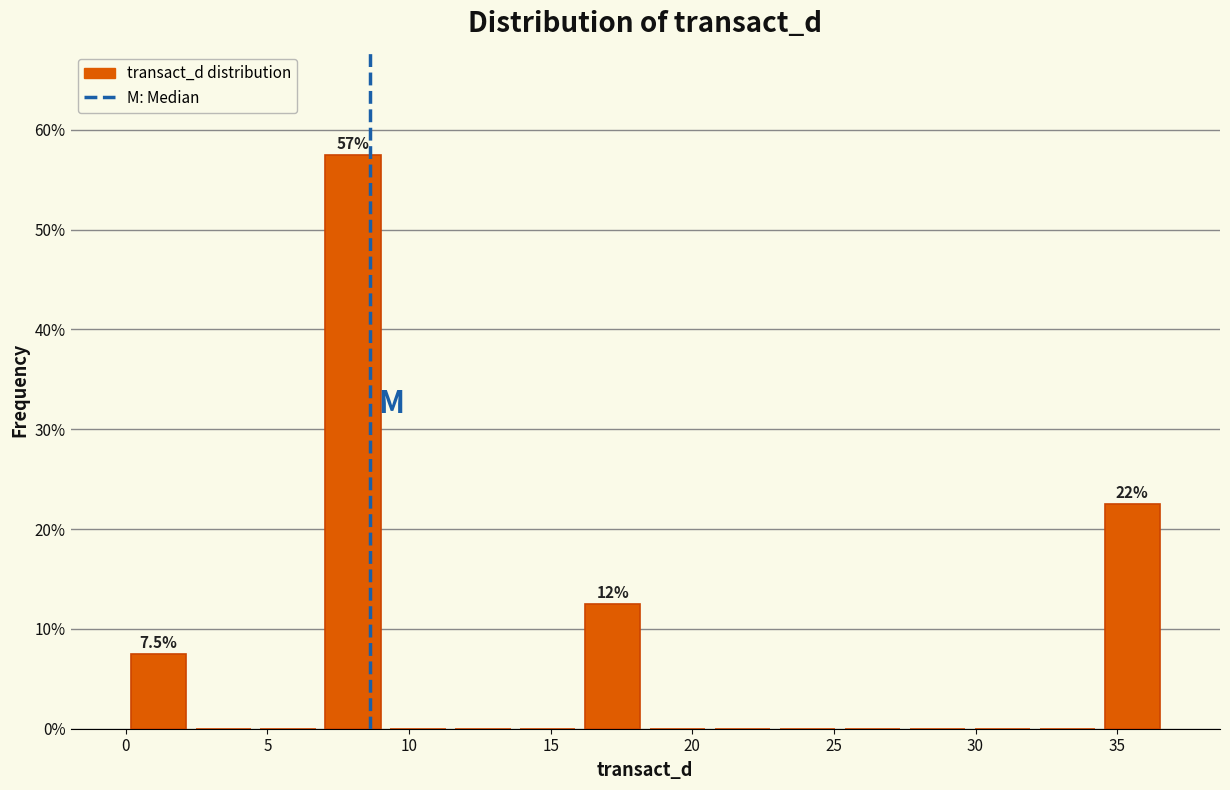

Over which range of the x-axis is the bar tallest?

7.0 to 9.0